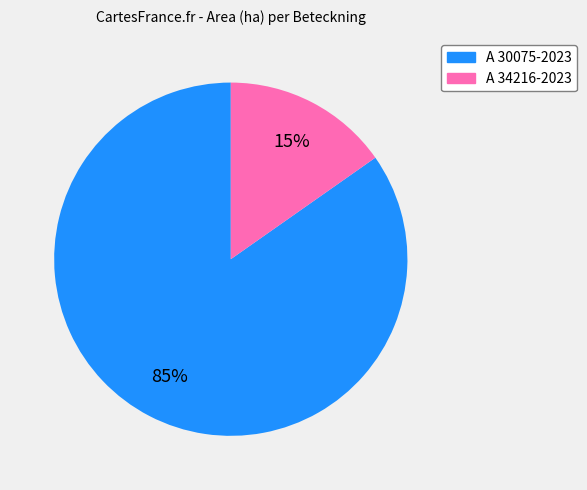

The A 30075-2023 slice represents 97% of the pie. True or false?

False